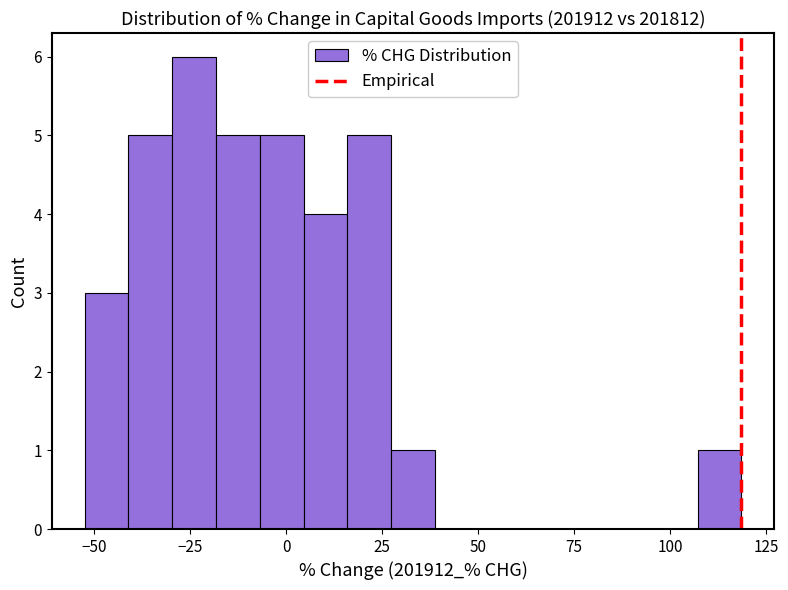

Around what value on the x-axis is the tallest bar? Give the approximate position of its centre, as read against the axis.

-25